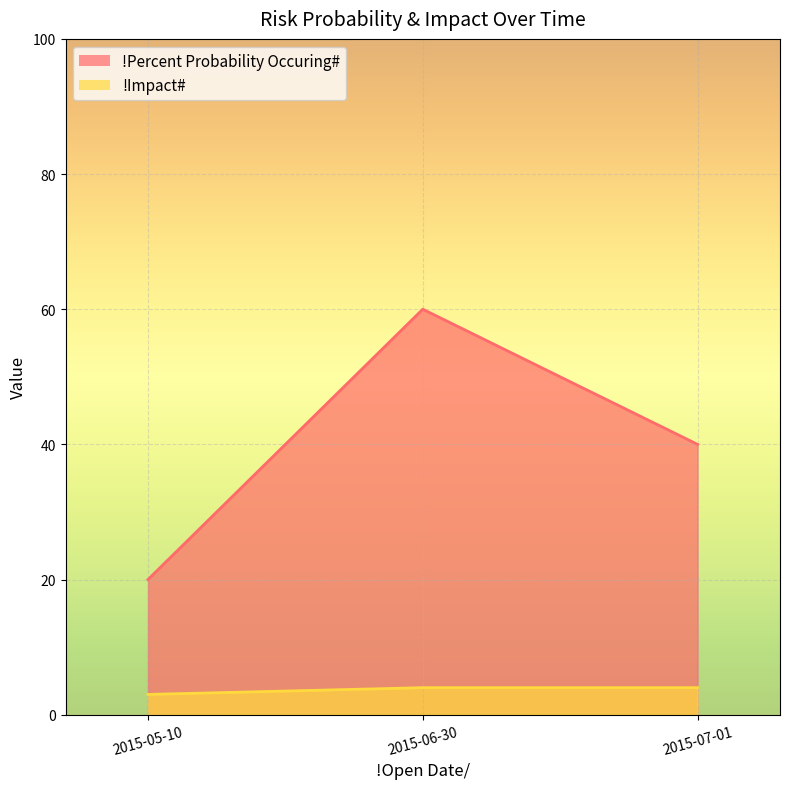

What is the label of the 1st point from the right?

2015-07-01